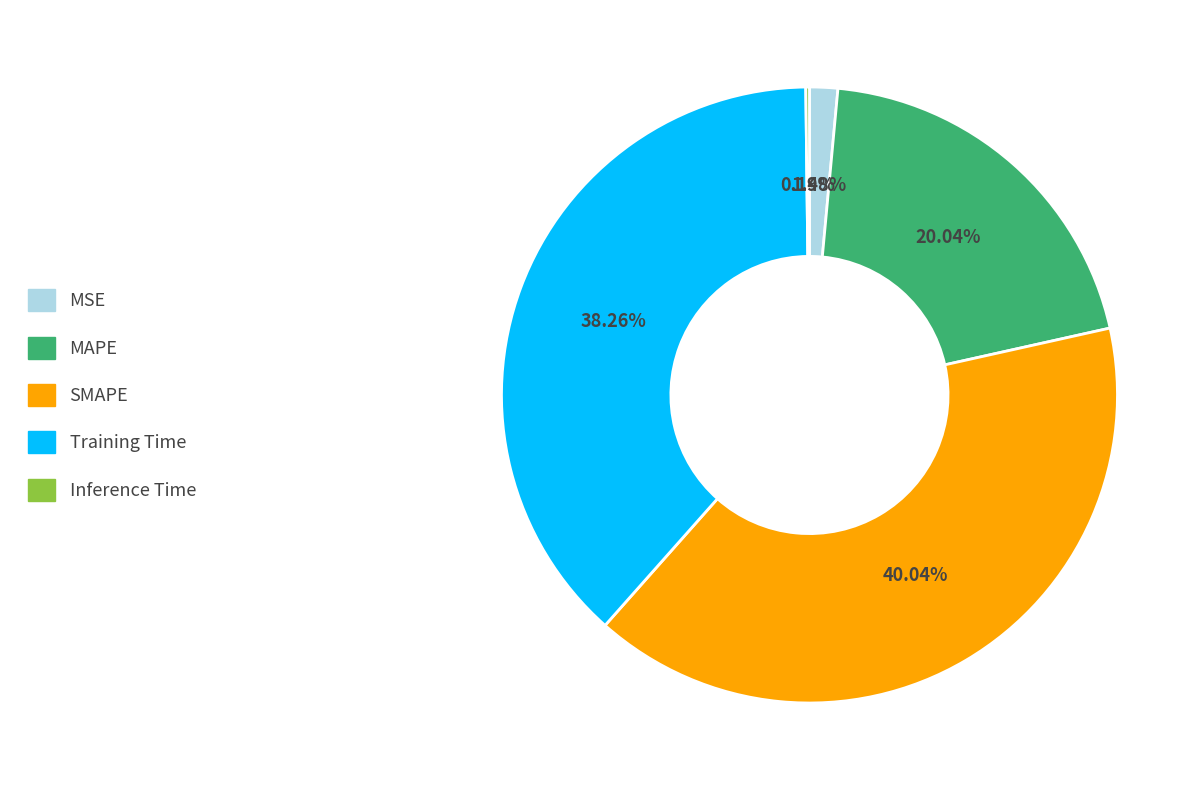

Is there any slice that represents more than half of the pie?

No